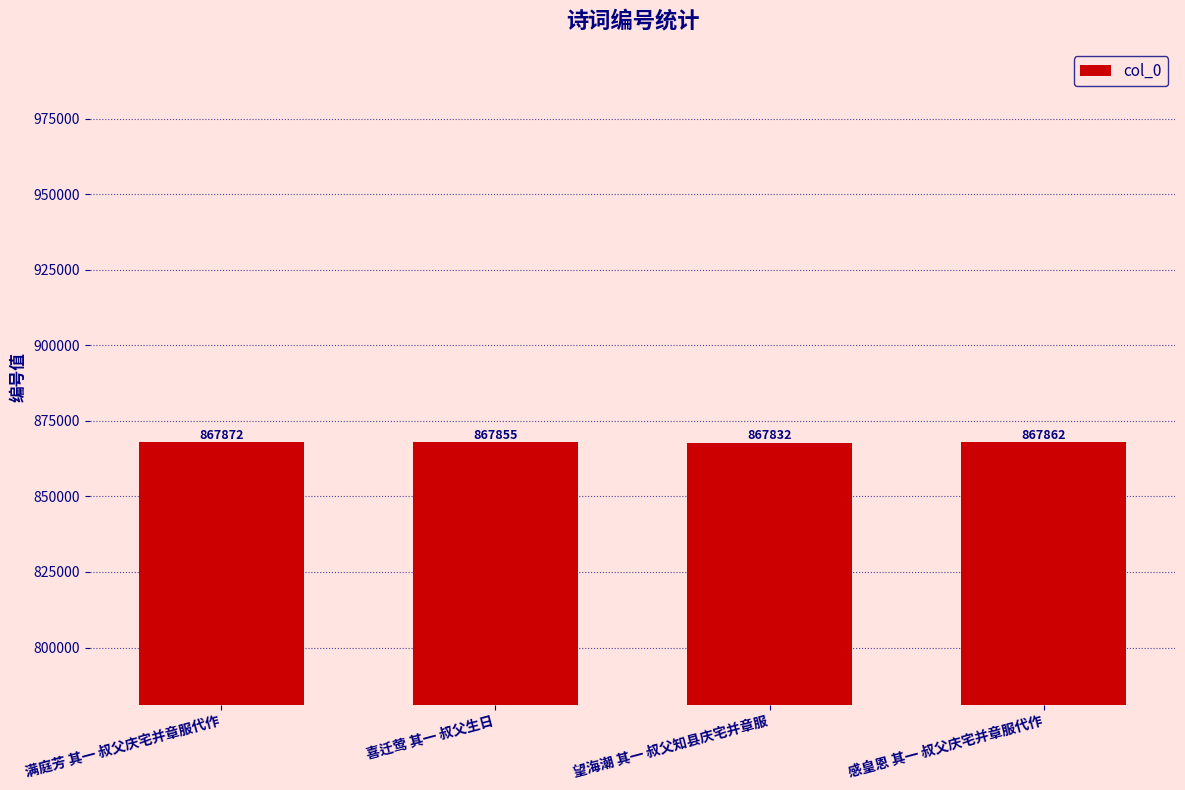

List the labels in order of value, largest first.

满庭芳 其一 叔父庆宅并章服代作, 感皇恩 其一 叔父庆宅并章服代作, 喜迁莺 其一 叔父生日, 望海潮 其一 叔父知县庆宅并章服